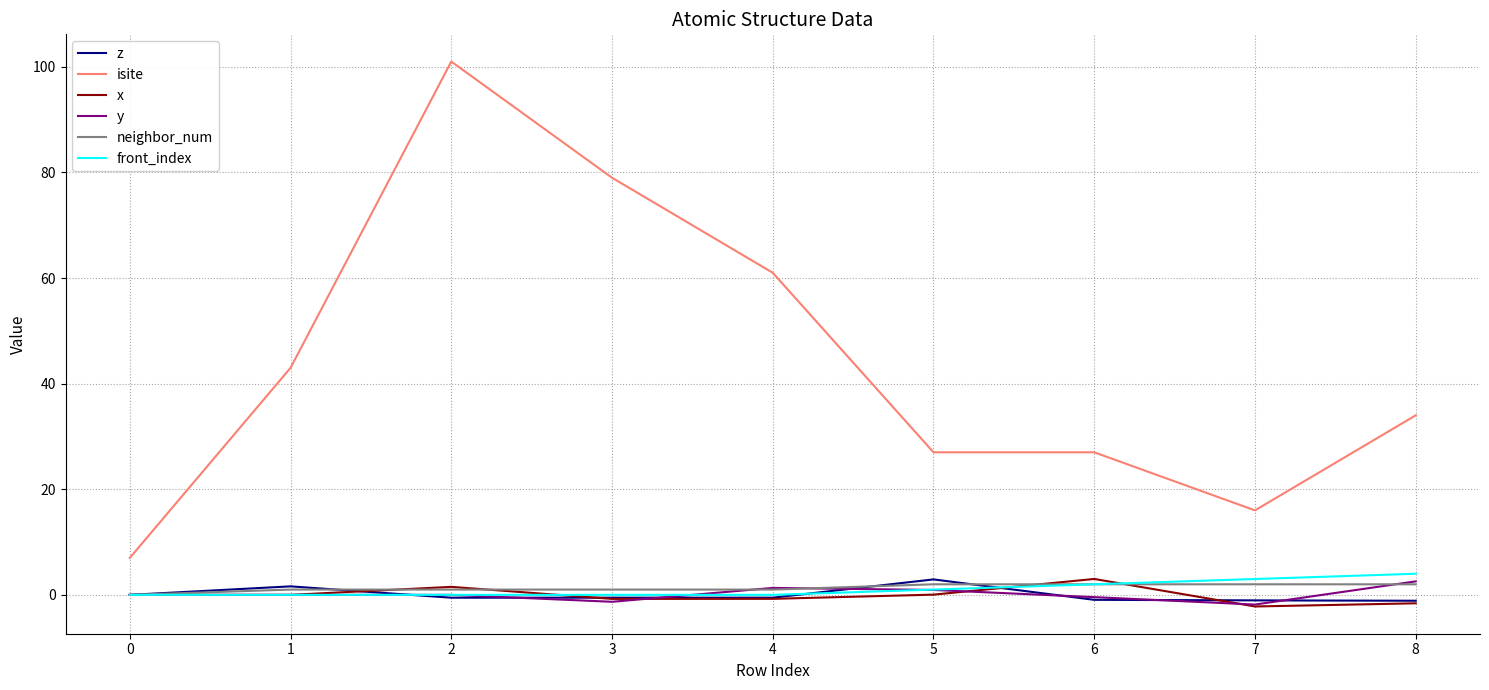

What is the difference between the maximum and minimum values in the front_index series?

4.0